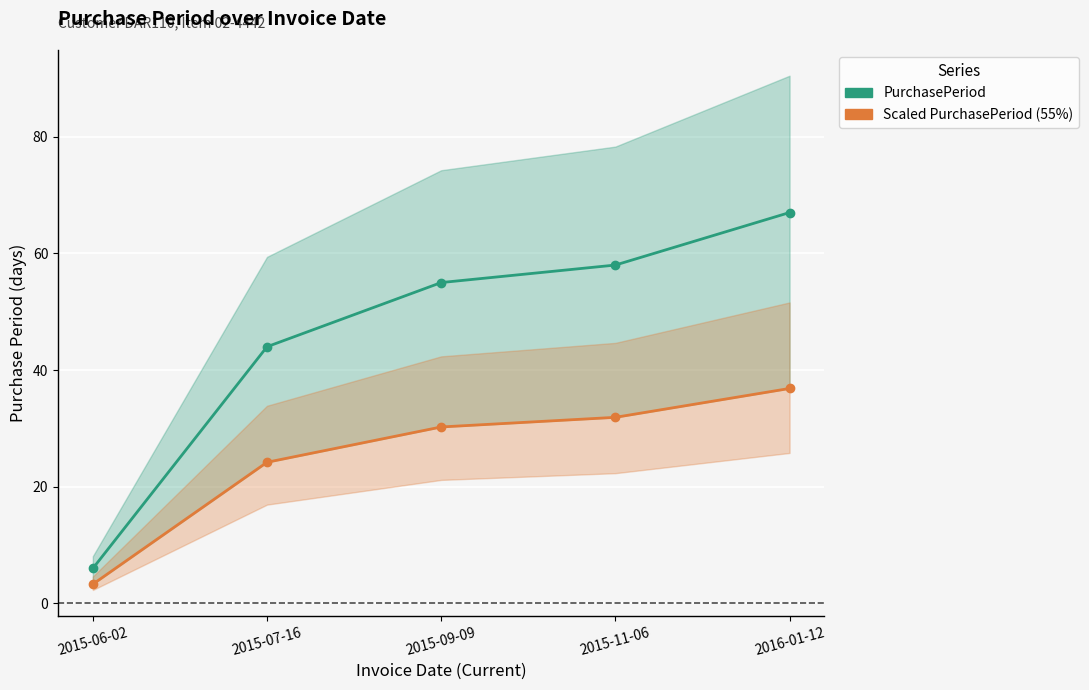

Between 2015-07-16 and 2015-09-09, which is larger?

2015-09-09